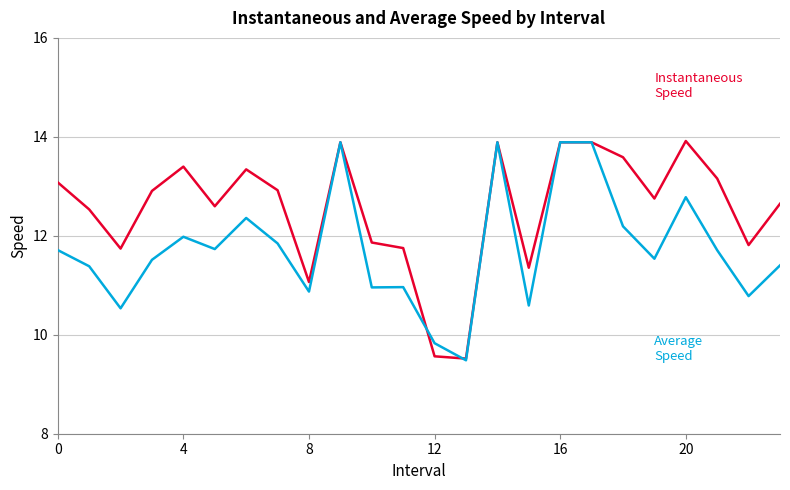

Which label corresponds to the largest value in the chart?

20